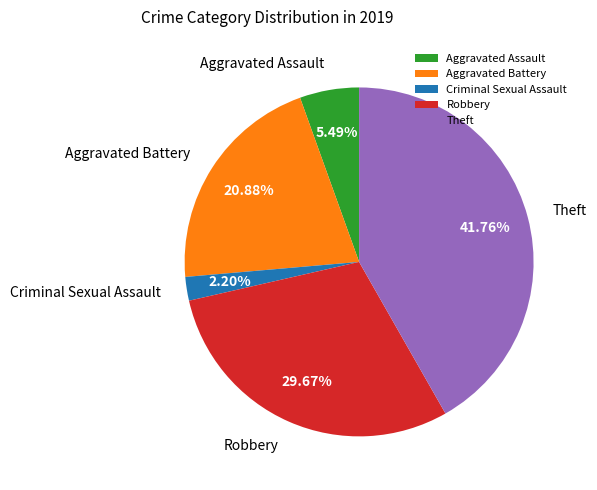

To the nearest percent, what is the average slice percentage?

20%